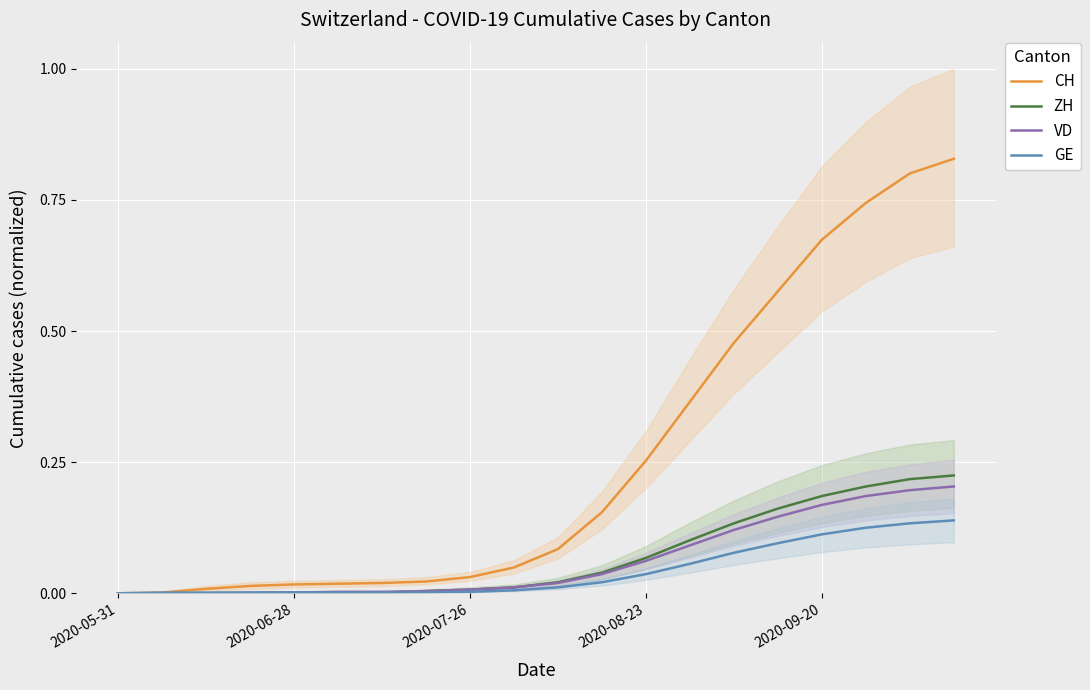

Is the value of CH at 5 greater than the value of VD at 7?

Yes